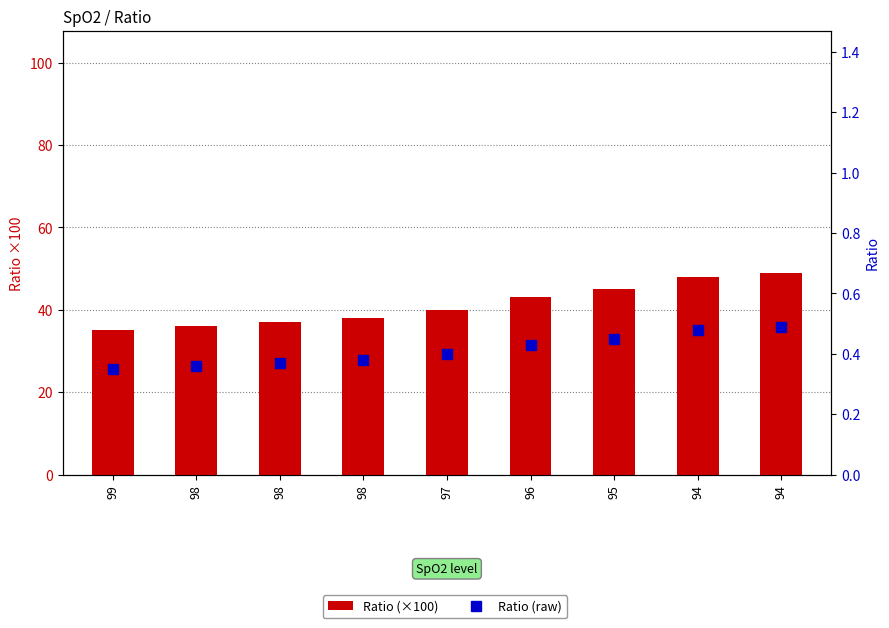

Where is Ratio (×100) nearest to the value 42?

96